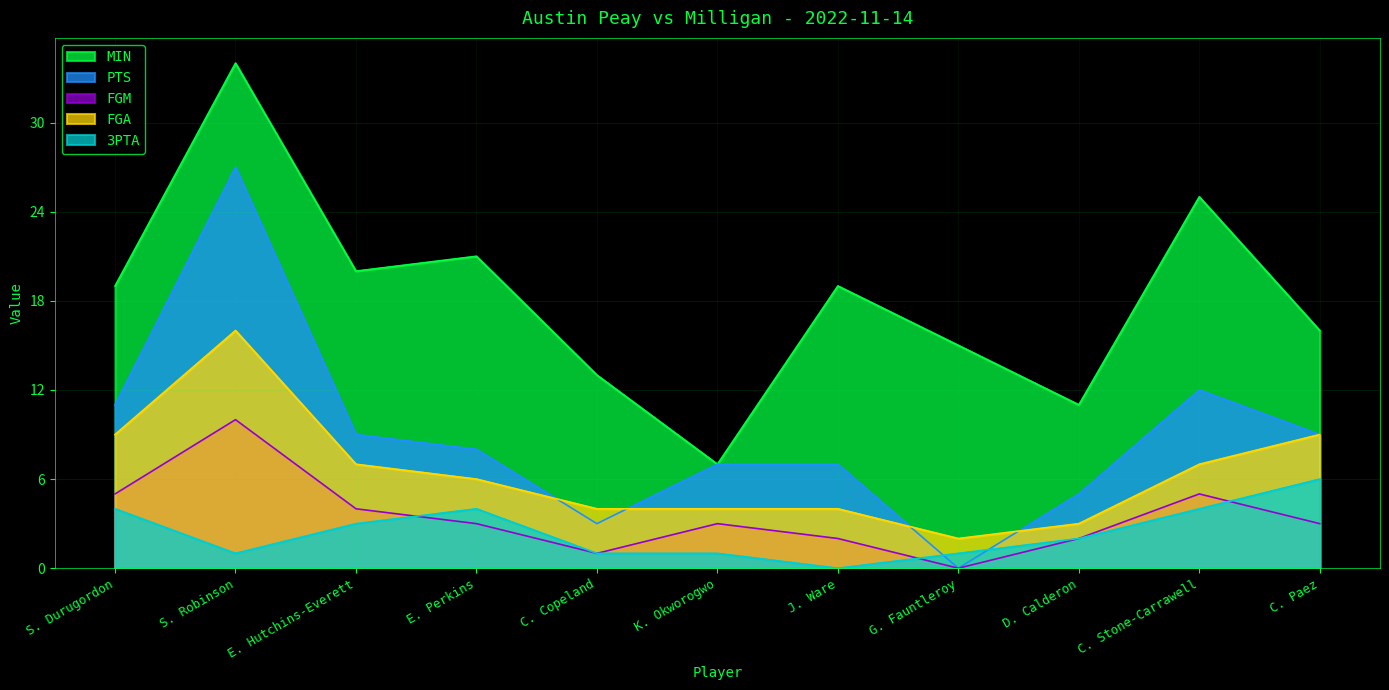

How many interior local peaks does the FGA series have?

1